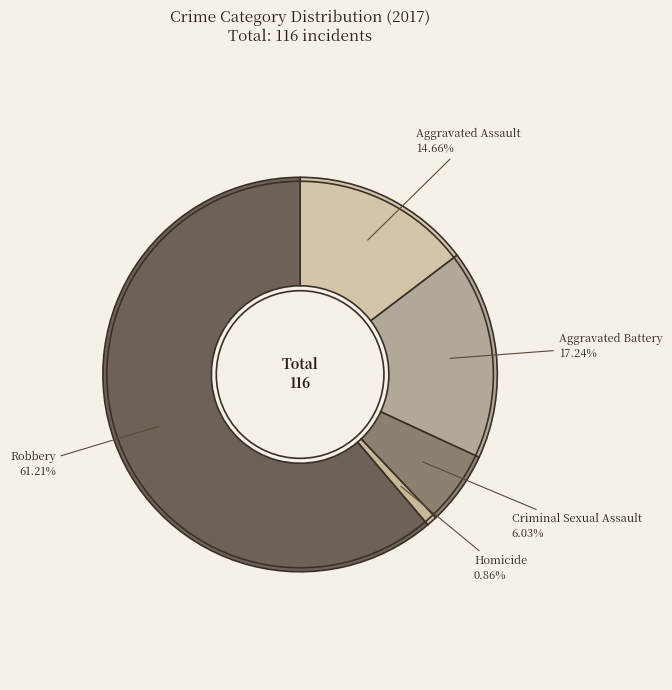

How many slices are in this pie chart?

5